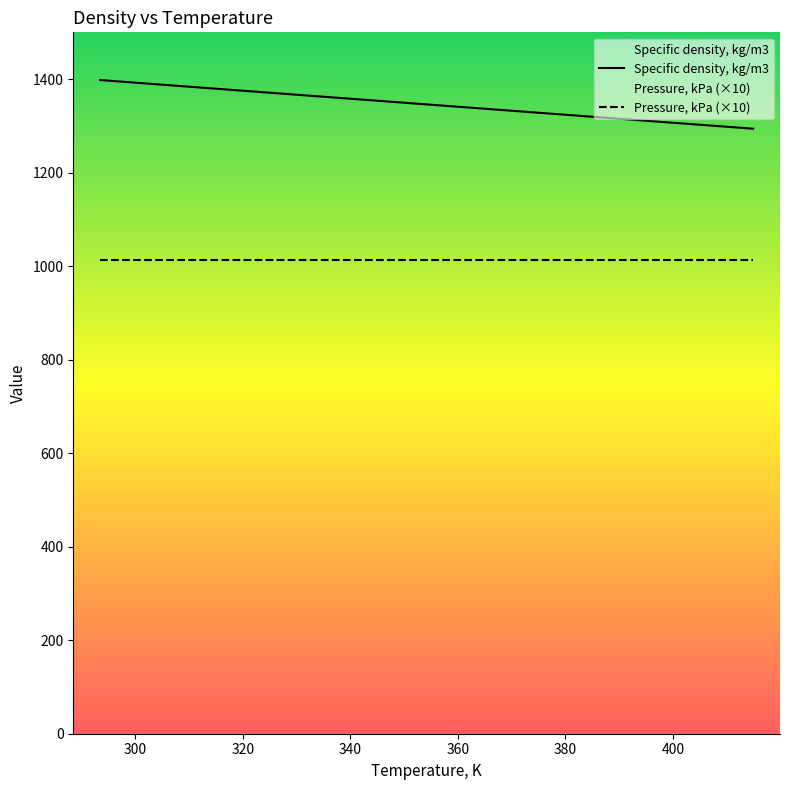

True or false: Specific density, kg/m3 and Pressure, kPa (×10) cross at least once.

False